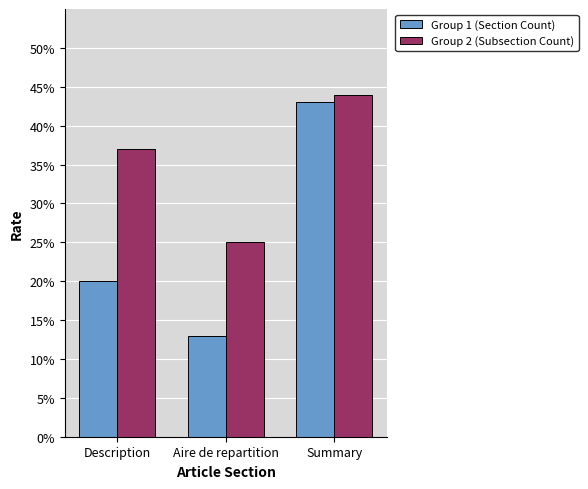

What position from the right is Summary?

1